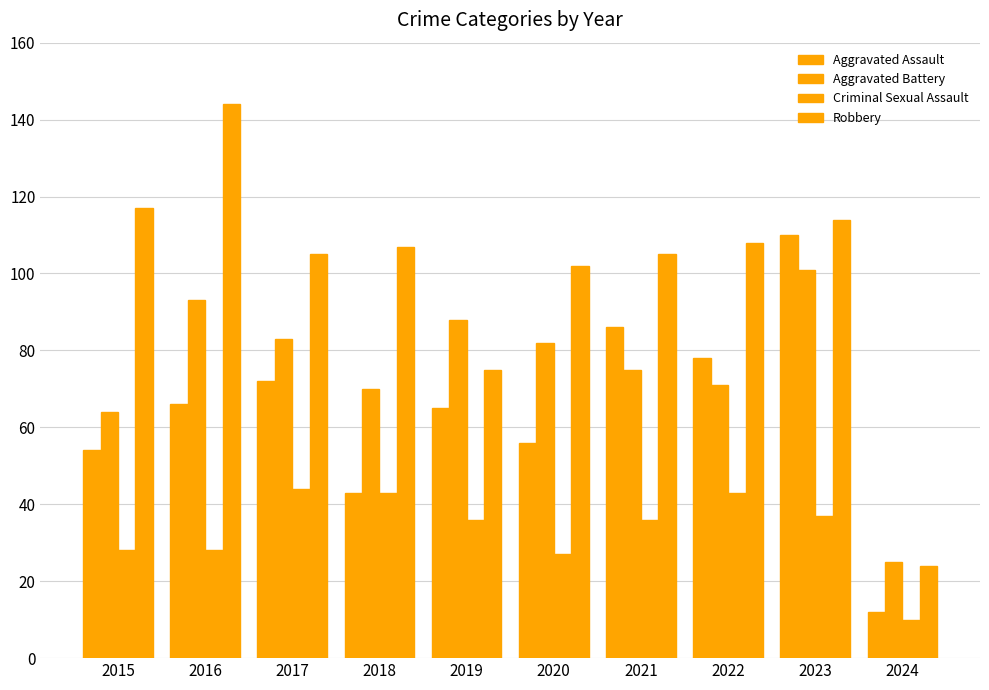

Is the value of Robbery at 2023 greater than the value of Aggravated Battery at 2024?

Yes